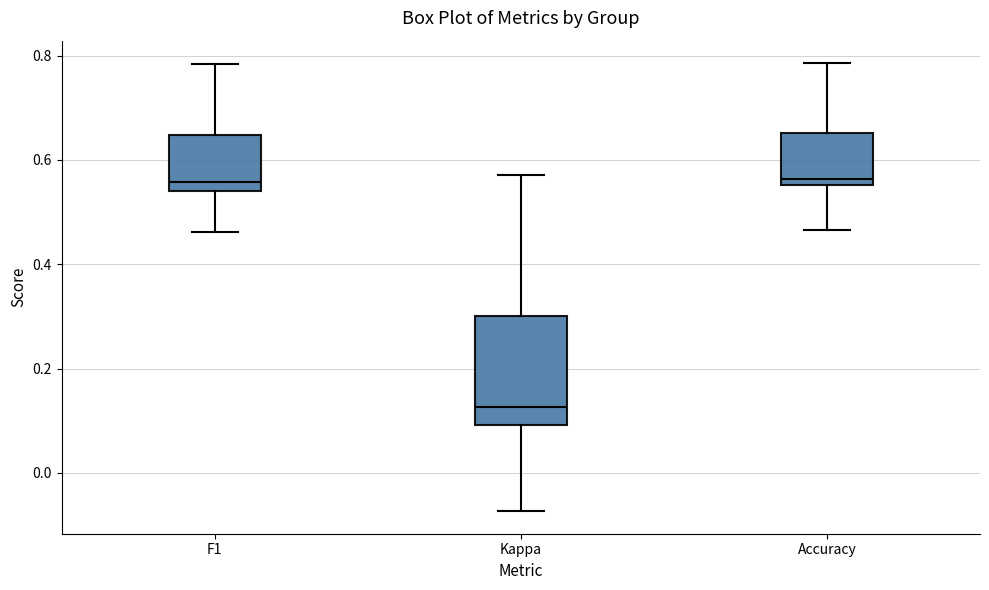

Reading left to right, transcribe this box plot: for each box, give where its median line is, the range the box spans, and where its two whiskers end, as read against the y-axis. The values are not printed on the chart, so give them approximately, as read against the axis.

F1: median 0.56, box 0.54 to 0.64, whiskers 0.46 to 0.78
Kappa: median 0.12, box 0.10 to 0.30, whiskers -0.08 to 0.58
Accuracy: median 0.56 (just above the box's lower edge), box 0.56 to 0.66, whiskers 0.46 to 0.78